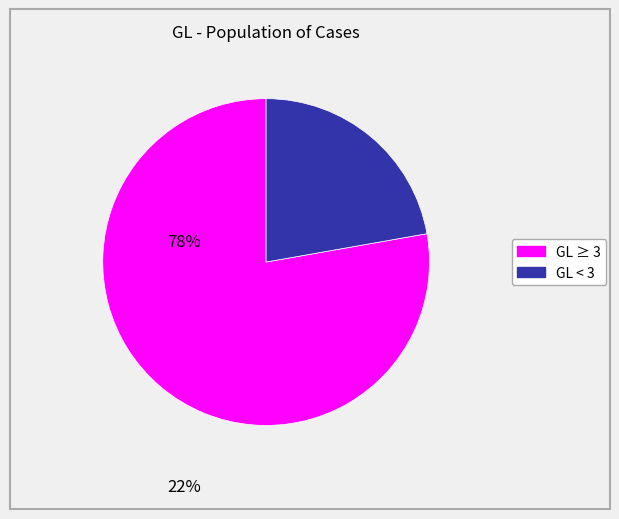

Is there any slice that represents more than half of the pie?

Yes